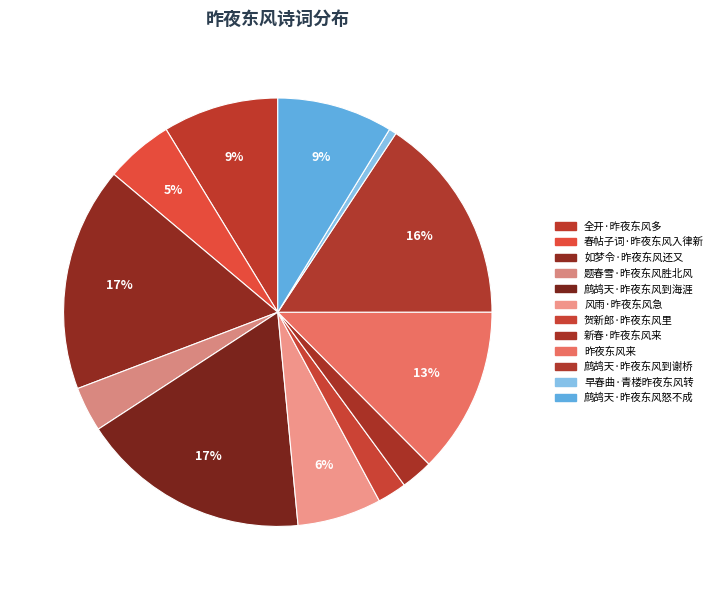

How many slices are in this pie chart?

12